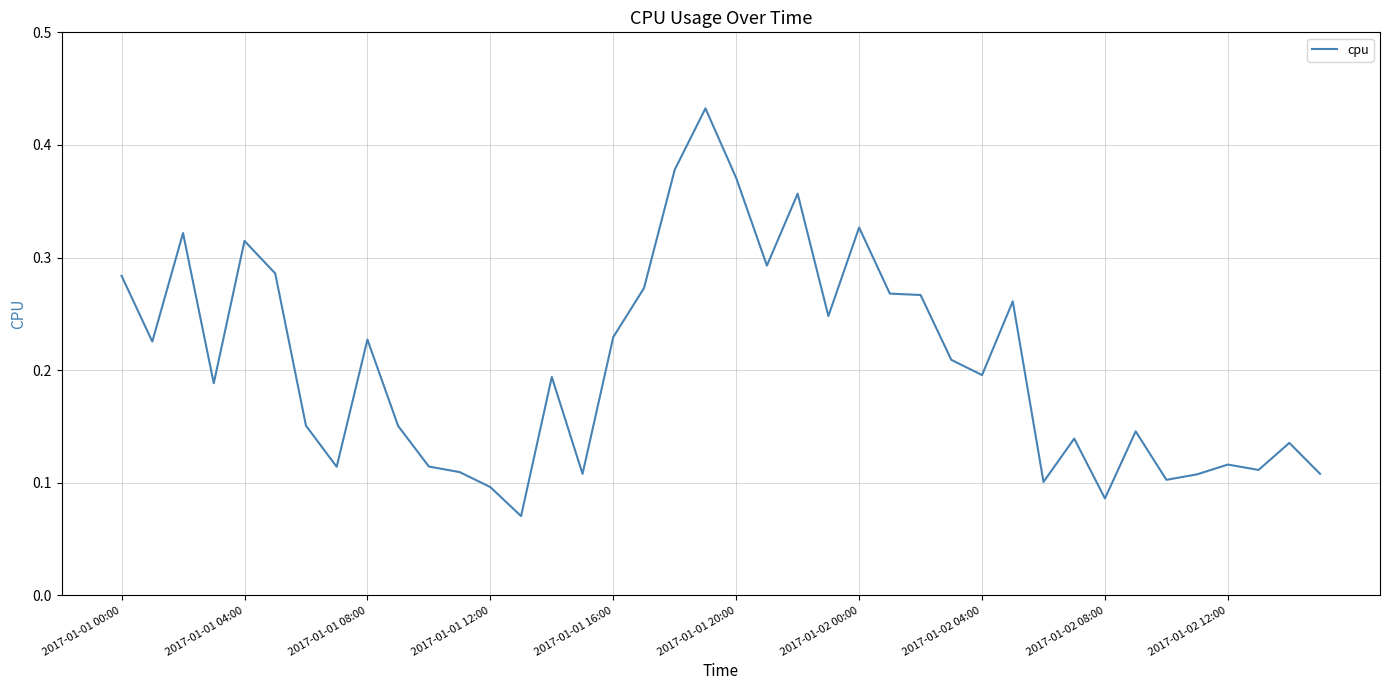

Does the chart display data point markers on the line(s)?

No